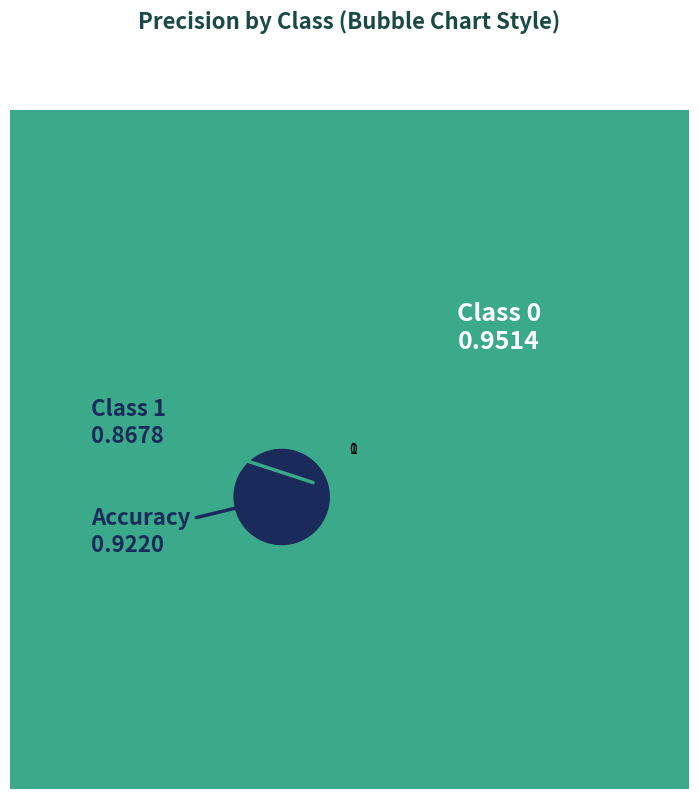

Combined, do 1 and 0 account for over 50%?

Yes